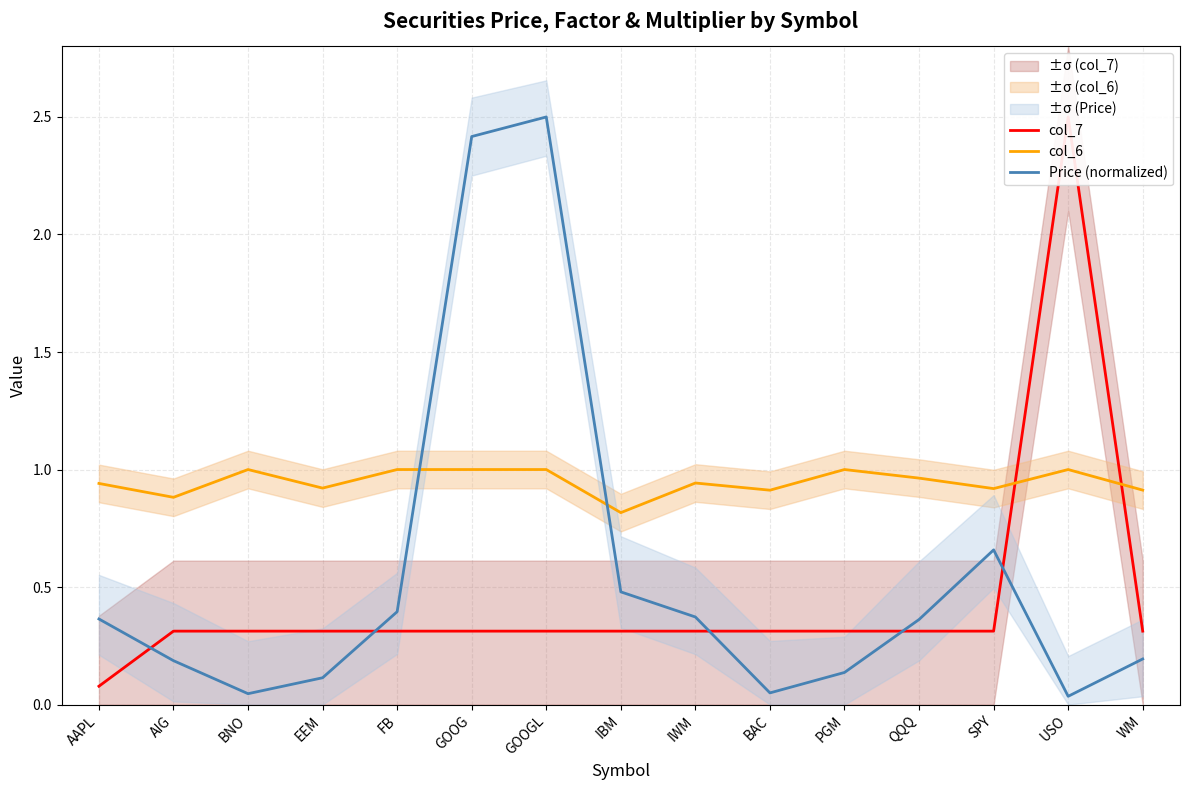

The Price (normalized) series shows 0.2 at PGM. True or false?

False